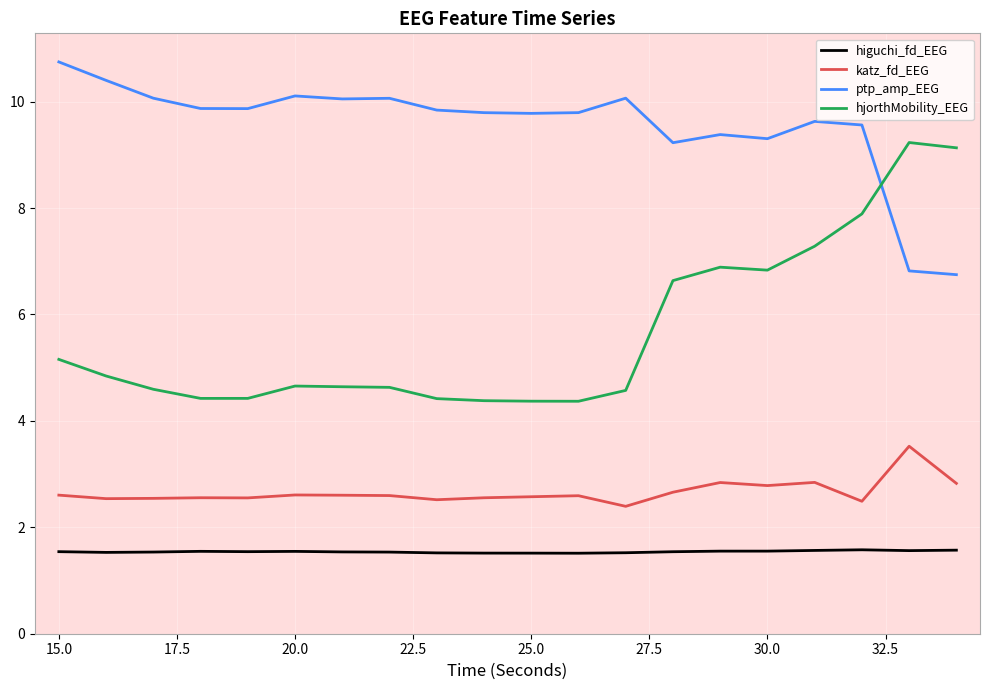

What is the greatest value displayed?

10.7